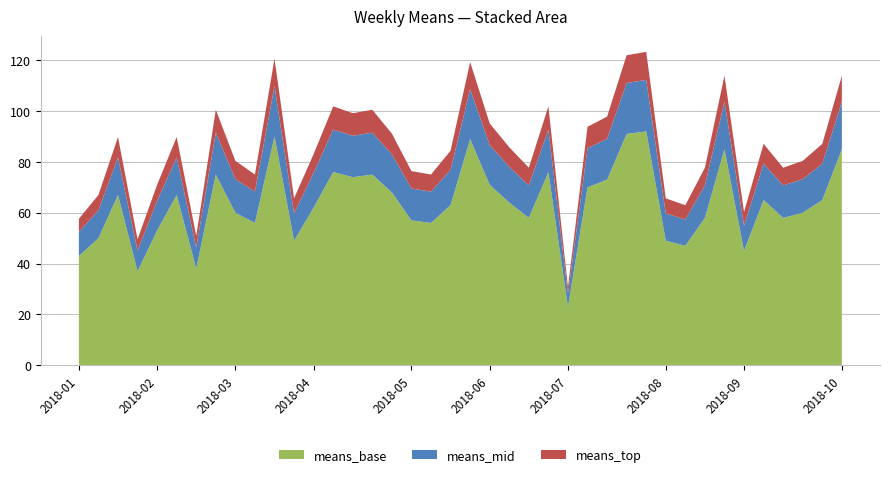

Reading left to right, extract all data points from this chart.

2018-01-07=43	2018-01-14=50	2018-01-21=67	2018-01-28=37	2018-02-04=53	2018-02-11=67	2018-02-18=38	2018-02-25=75	2018-03-04=60	2018-03-11=56	2018-03-18=90	2018-03-25=49	2018-04-01=62	2018-04-08=76	2018-04-15=74	2018-04-22=75	2018-04-29=68	2018-05-06=57	2018-05-13=56	2018-05-20=63	2018-05-27=89	2018-06-03=71	2018-06-10=64	2018-06-17=58	2018-06-24=76	2018-07-01=23	2018-07-08=70	2018-07-15=73	2018-07-22=91	2018-07-29=92	2018-08-05=49	2018-08-12=47	2018-08-19=58	2018-08-26=85	2018-09-02=45	2018-09-09=65	2018-09-16=58	2018-09-23=60	2018-09-30=65	2018-10-07=85